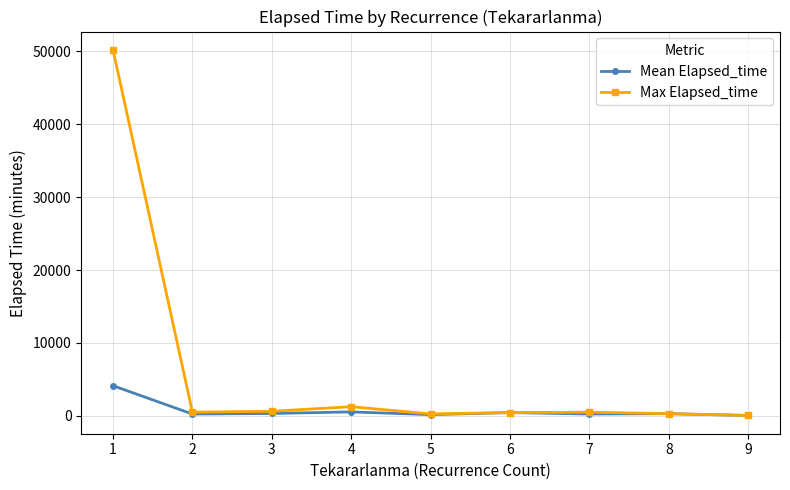

Which series changed the most between 1 and 3?

Max Elapsed_time